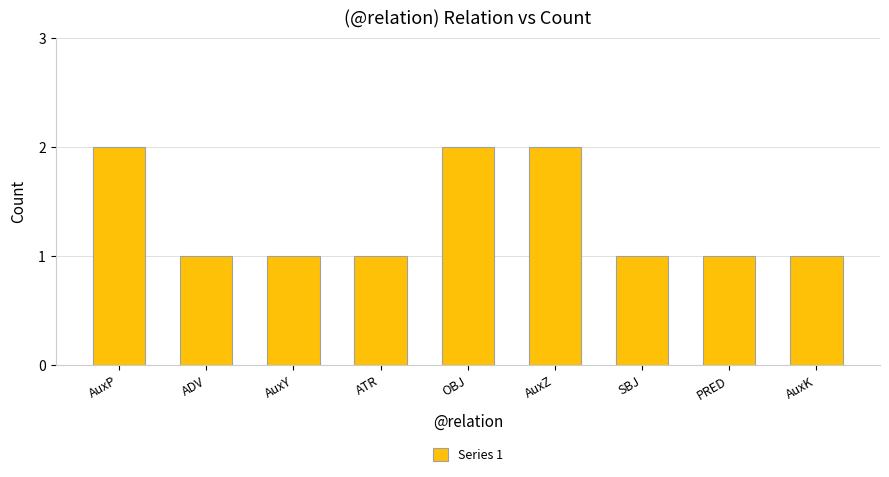

What is the smallest value displayed?

1